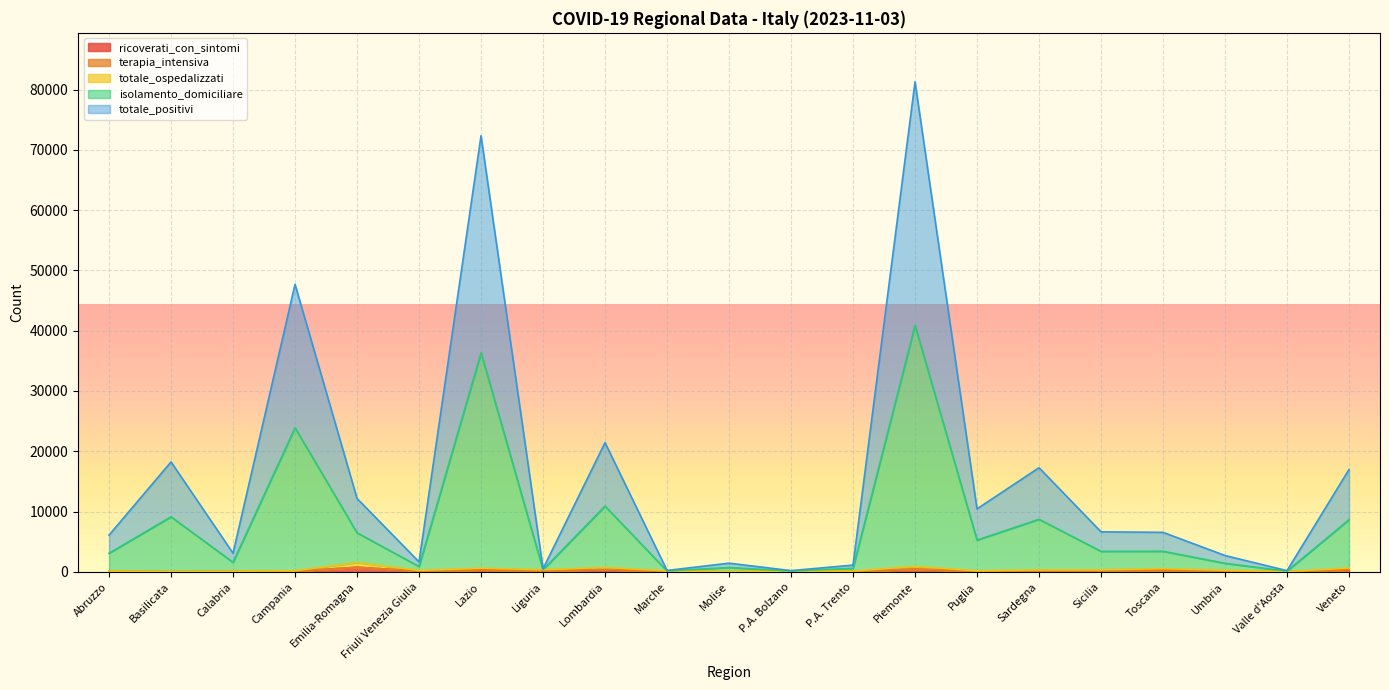

True or false: isolamento_domiciliare has more than 2 points higher than both neighbors.

True